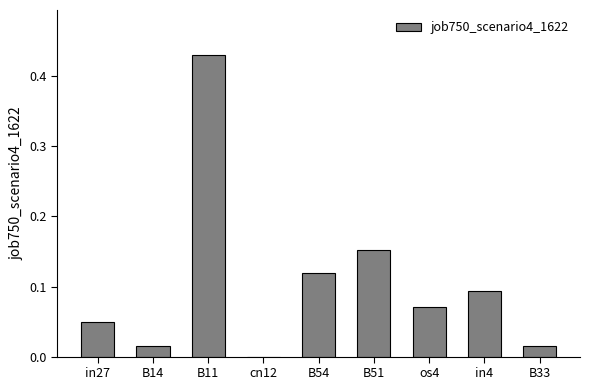

Which has a higher value, os4 or B54?

B54